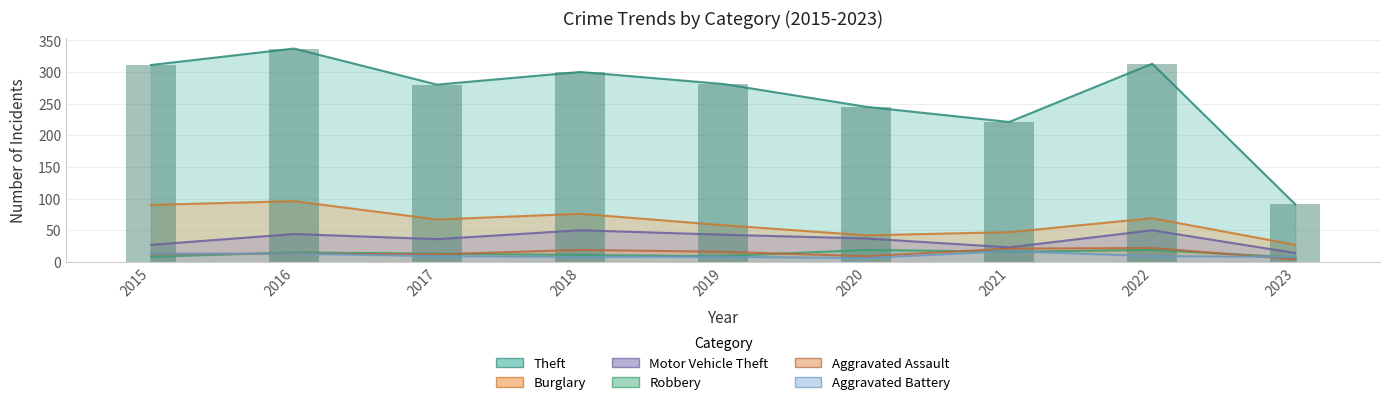

What is the value of the Aggravated Assault bar at the 7th from the left?

21